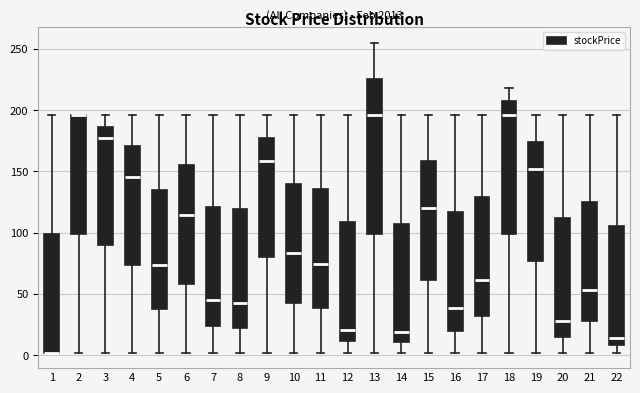

Reading left to right, transcribe this box plot: for each box, give where its median line is, the range the box spans, and where its two whiskers end, as read against the y-axis. The values are not printed on the chart, so give them approximately, as read against the axis.

1: median 0 (drawn on the box's lower edge), box 0 to 100, whiskers 0 to 195
2: median 195 (drawn on the box's upper edge), box 100 to 195, whiskers 0 to 195
3: median 175, box 90 to 185, whiskers 0 to 195
4: median 145, box 75 to 170, whiskers 0 to 195
5: median 75, box 40 to 135, whiskers 0 to 195
6: median 115, box 60 to 155, whiskers 0 to 195
7: median 45, box 25 to 120, whiskers 0 to 195
8: median 45, box 20 to 120, whiskers 0 to 195
9: median 160, box 80 to 175, whiskers 0 to 195
10: median 85, box 45 to 140, whiskers 0 to 195
11: median 75, box 40 to 135, whiskers 0 to 195
12: median 20, box 10 to 110, whiskers 0 to 195
13: median 195, box 100 to 225, whiskers 0 to 255
14: median 20, box 10 to 110, whiskers 0 to 195
15: median 120, box 60 to 160, whiskers 0 to 195
16: median 40, box 20 to 115, whiskers 0 to 195
17: median 60, box 30 to 130, whiskers 0 to 195
18: median 195, box 100 to 205, whiskers 0 to 220
19: median 150, box 75 to 175, whiskers 0 to 195
20: median 30, box 15 to 110, whiskers 0 to 195
21: median 55, box 30 to 125, whiskers 0 to 195
22: median 15, box 10 to 105, whiskers 0 to 195